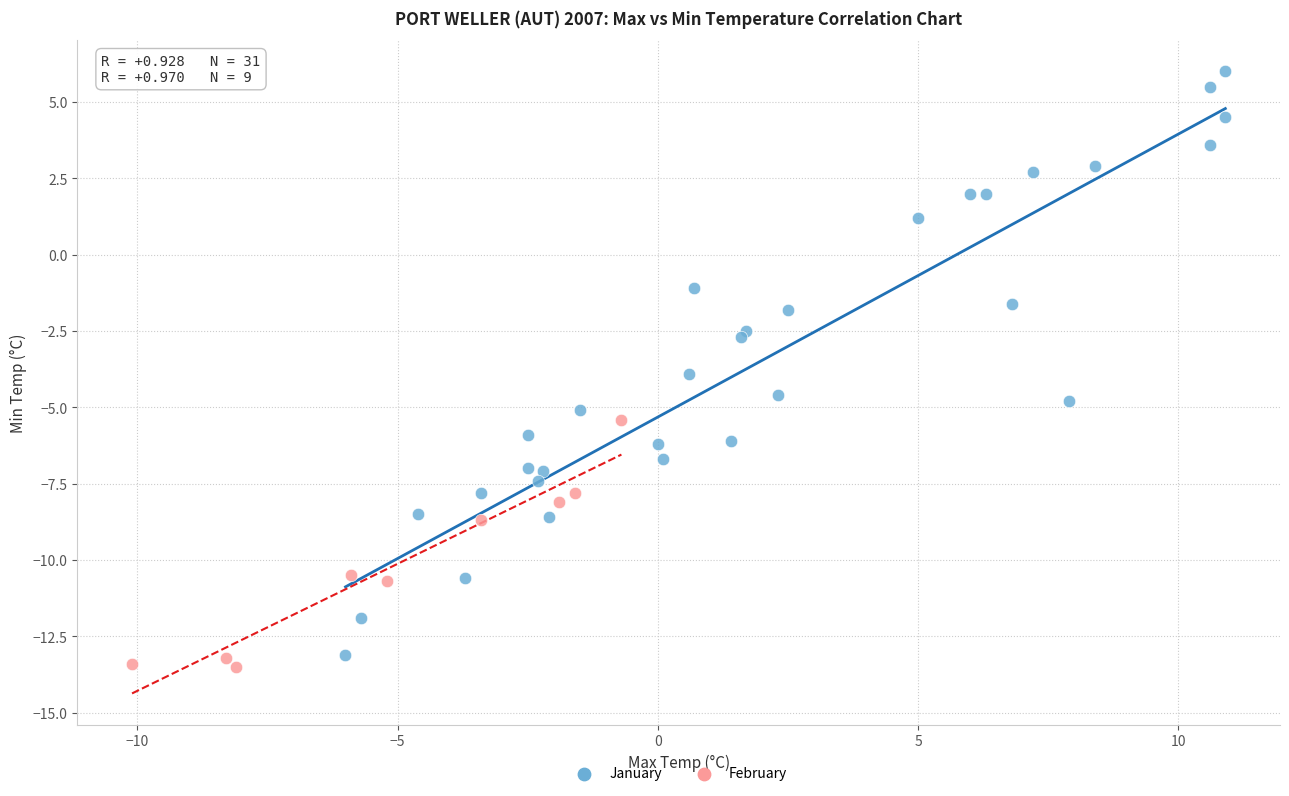

What are all the series names shown in the legend?

January, February